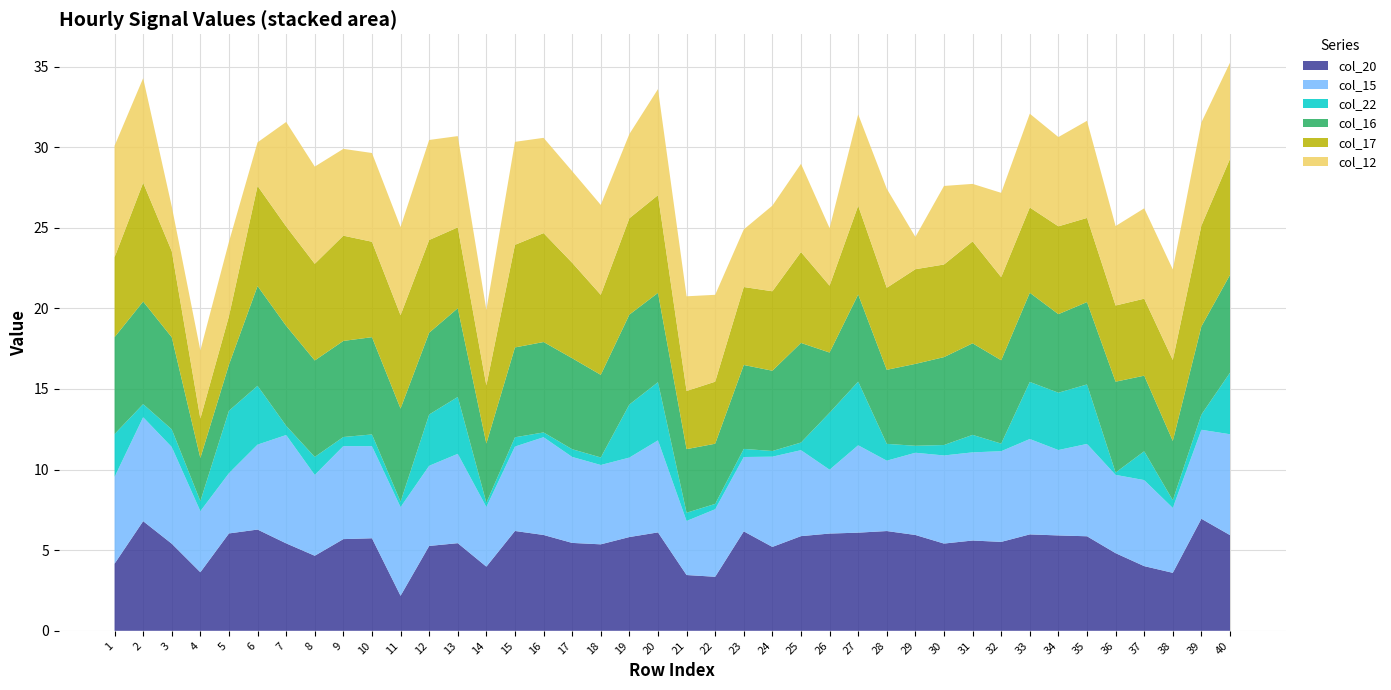

Reading left to right, transcribe all the data shown in this chart.

col_20: 4.2	6.8	5.4	3.6	6.0	6.3	5.4	4.7	5.7	5.7	2.2	5.3	5.4	4.0	6.2	5.9	5.5	5.4	5.8	6.1	3.5	3.4	6.2	5.2	5.9	6.0	6.1	6.2	5.9	5.4	5.6	5.5	6.0	5.9	5.9	4.8	4.0	3.6	6.9	5.9
col_15: 5.4	6.4	6.0	3.8	3.7	5.3	6.7	5.0	5.8	5.7	5.5	5.0	5.5	3.7	5.2	6.1	5.3	4.9	4.9	5.7	3.4	4.2	4.6	5.6	5.3	4.0	5.4	4.4	5.1	5.5	5.5	5.6	5.9	5.3	5.7	4.9	5.3	4.0	5.5	6.3
col_22: 2.7	0.8	1.1	0.6	3.9	3.6	0.6	1.1	0.6	0.7	0.3	3.2	3.5	0.3	0.6	0.3	0.5	0.5	3.3	3.6	0.5	0.3	0.5	0.4	0.5	3.5	3.9	1.0	0.4	0.6	1.1	0.5	3.5	3.6	3.7	0.1	1.8	0.5	0.9	3.8
col_16: 6.0	6.4	5.7	2.7	2.9	6.2	6.2	6.0	6.0	6.0	5.8	5.1	5.5	3.7	5.6	5.6	5.6	5.1	5.6	5.5	3.9	3.7	5.2	5.0	6.2	3.7	5.4	4.6	5.1	5.5	5.7	5.2	5.5	4.9	5.1	5.6	4.7	3.7	5.5	6.1
col_17: 5.0	7.4	5.3	2.4	3.0	6.2	6.2	6.0	6.5	5.9	5.8	5.8	5.0	3.6	6.4	6.8	5.9	5.0	6.0	6.1	3.6	3.8	4.8	4.9	5.6	4.1	5.5	5.1	5.9	5.7	6.3	5.2	5.3	5.4	5.2	4.7	4.8	5.0	6.3	7.2
col_12: 6.9	6.5	2.8	4.2	4.6	2.7	6.5	6.0	5.4	5.5	5.5	6.2	5.7	4.7	6.4	5.9	5.7	5.6	5.2	6.6	5.9	5.4	3.6	5.3	5.5	3.6	5.7	6.1	2.0	4.9	3.6	5.2	5.8	5.5	6.0	4.9	5.6	5.6	6.4	6.0